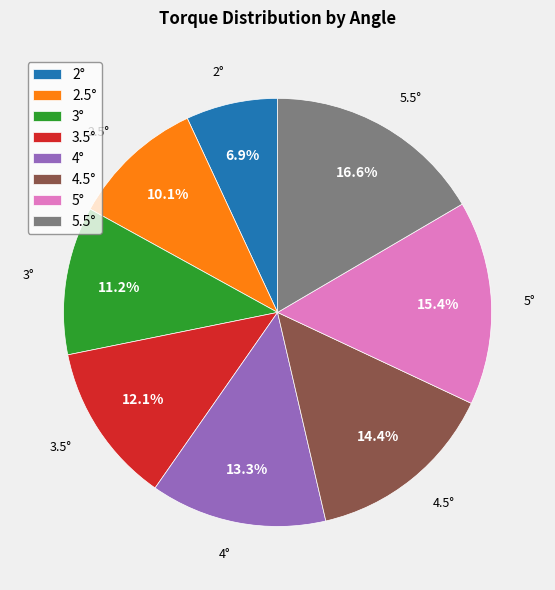

What is the smallest slice in the pie chart?

2°